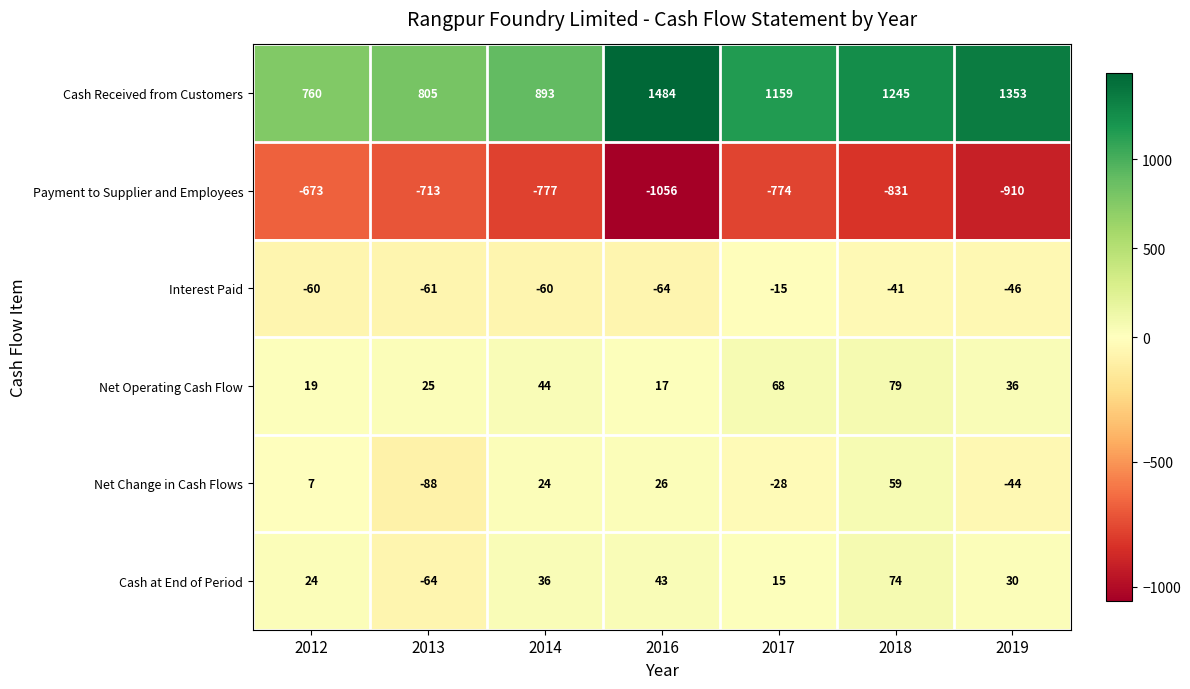

True or false: Cash Received from Customers has a value of 760 at 2012.

True